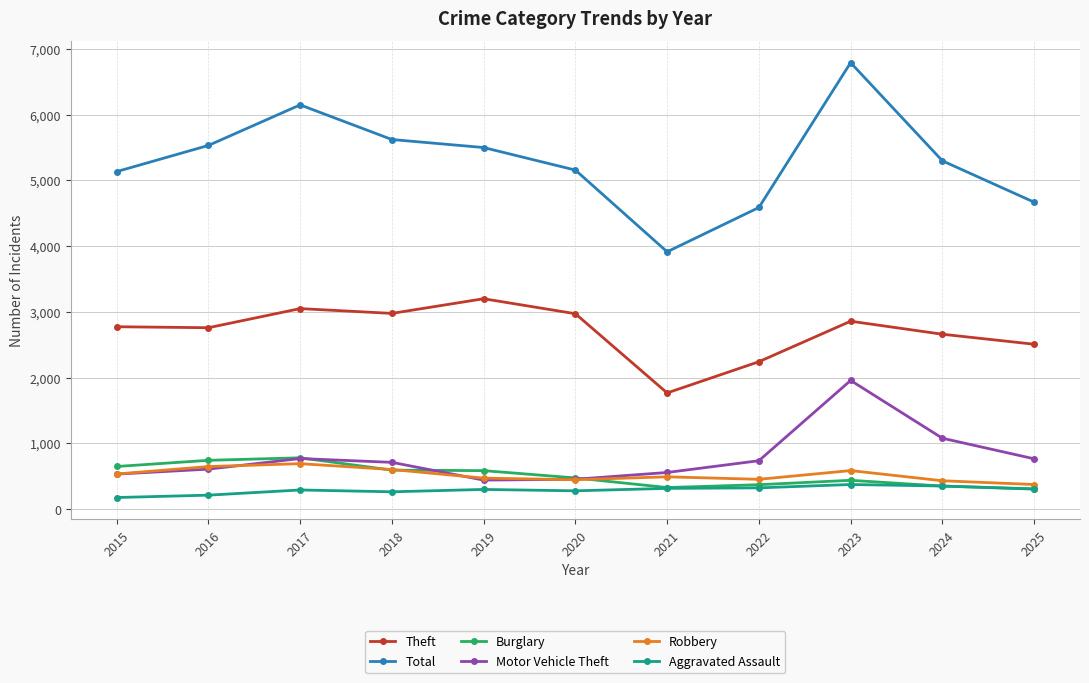

Which series has the largest range (max minus min)?

Total